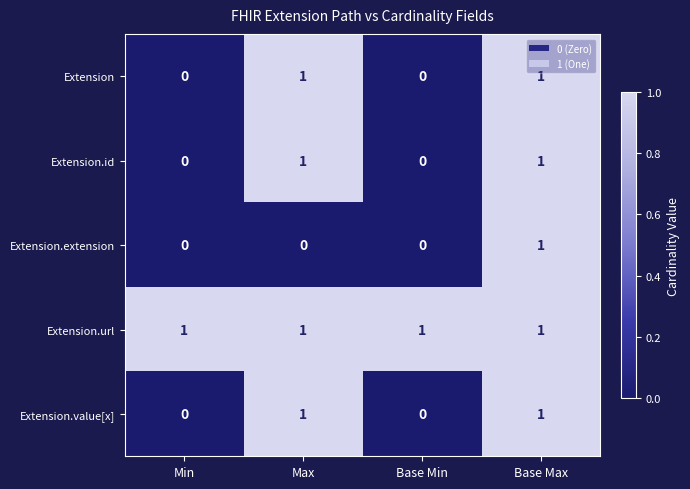

The Extension.extension series shows 0 at Min. True or false?

True